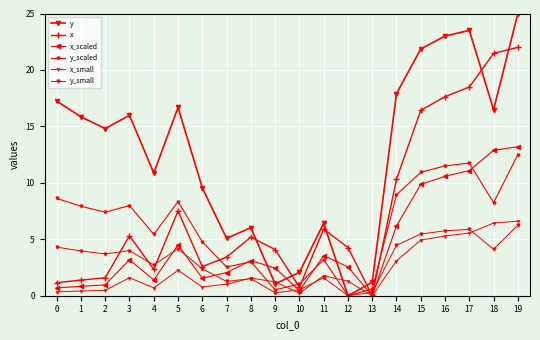

At how many categories does at least one series exceed 8?

13